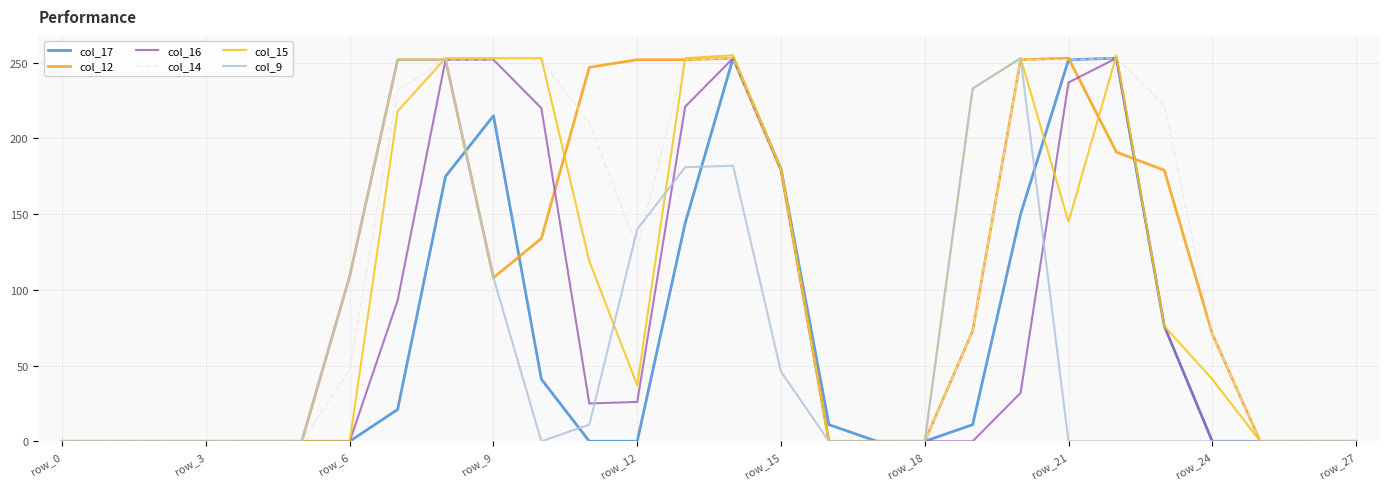

Which series has the widest spread of values?

col_15